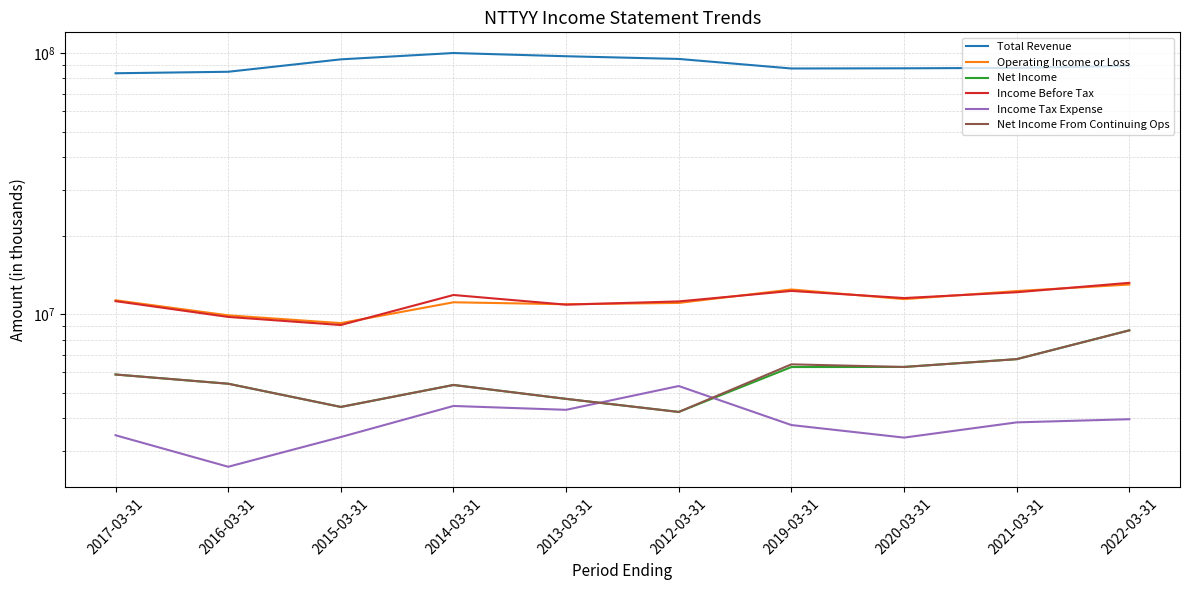

True or false: Net Income From Continuing Ops and Net Income cross at least once.

False